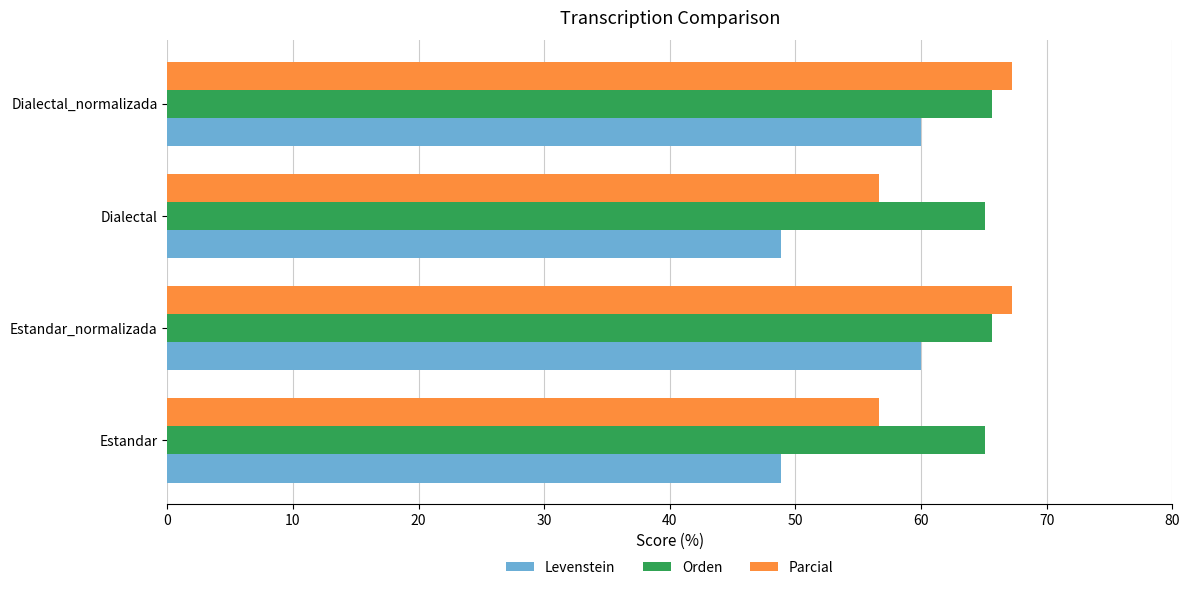

True or false: Levenstein has a value of 94.0 at Dialectal_normalizada.

False